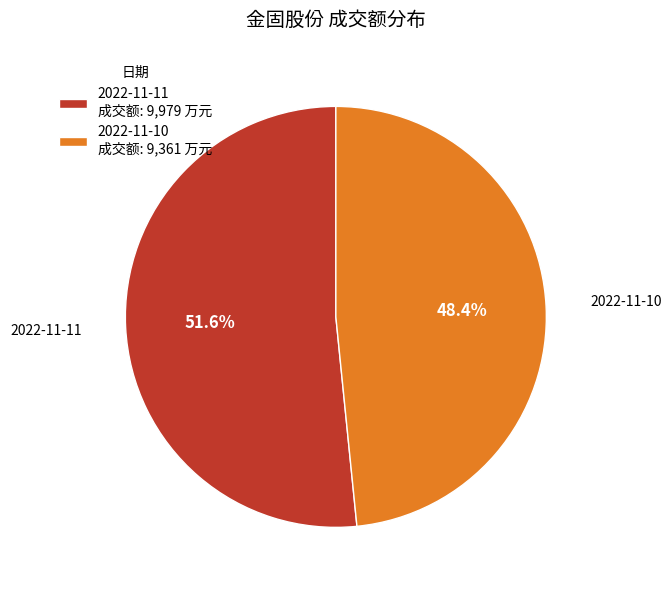

To the nearest percent, what is the combined percentage of 2022-11-11 and 2022-11-10?

100%